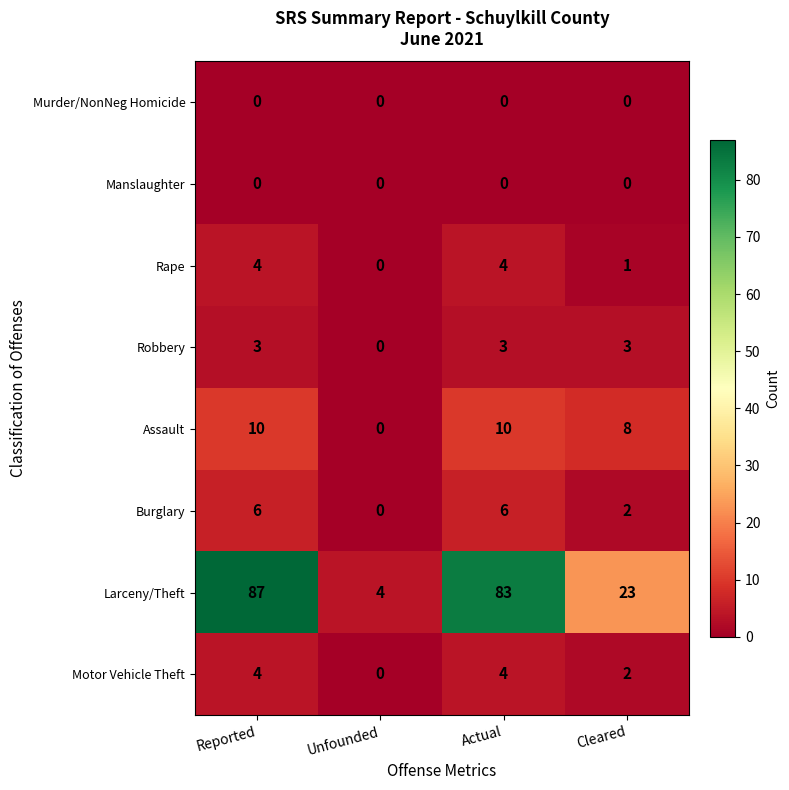

Where does the Larceny/Theft series first go above 83?

Reported